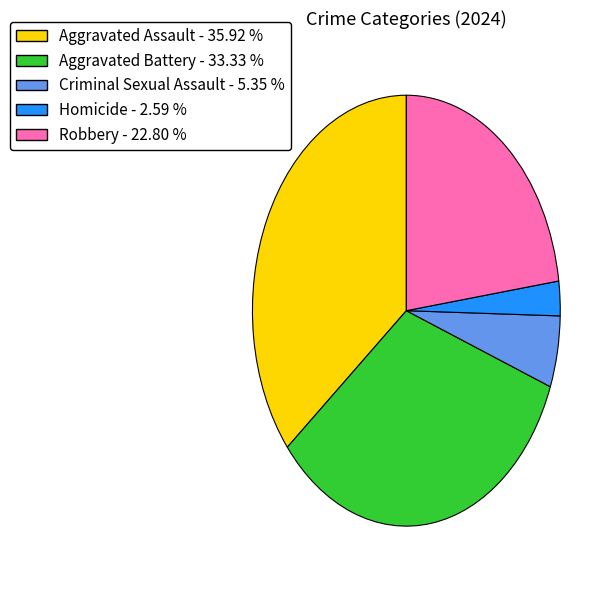

The Aggravated Battery slice represents 27% of the pie. True or false?

False